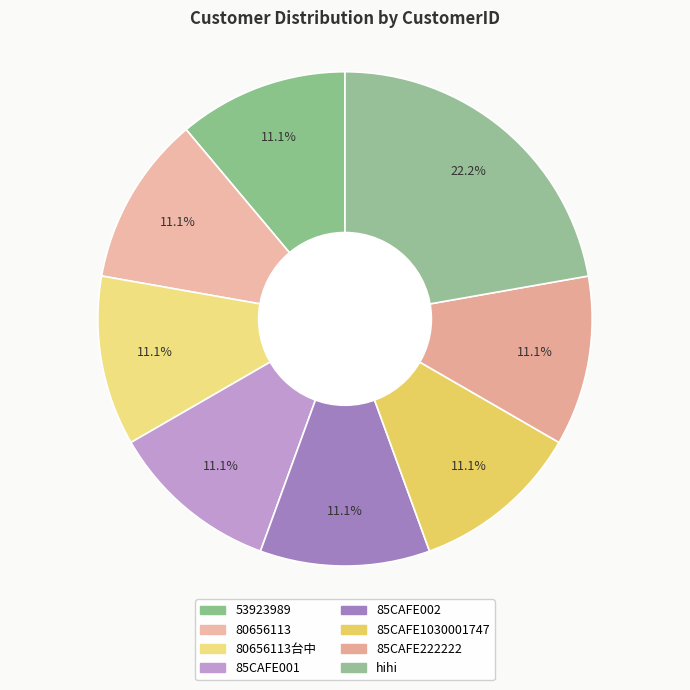

How many segments does this pie chart have?

8